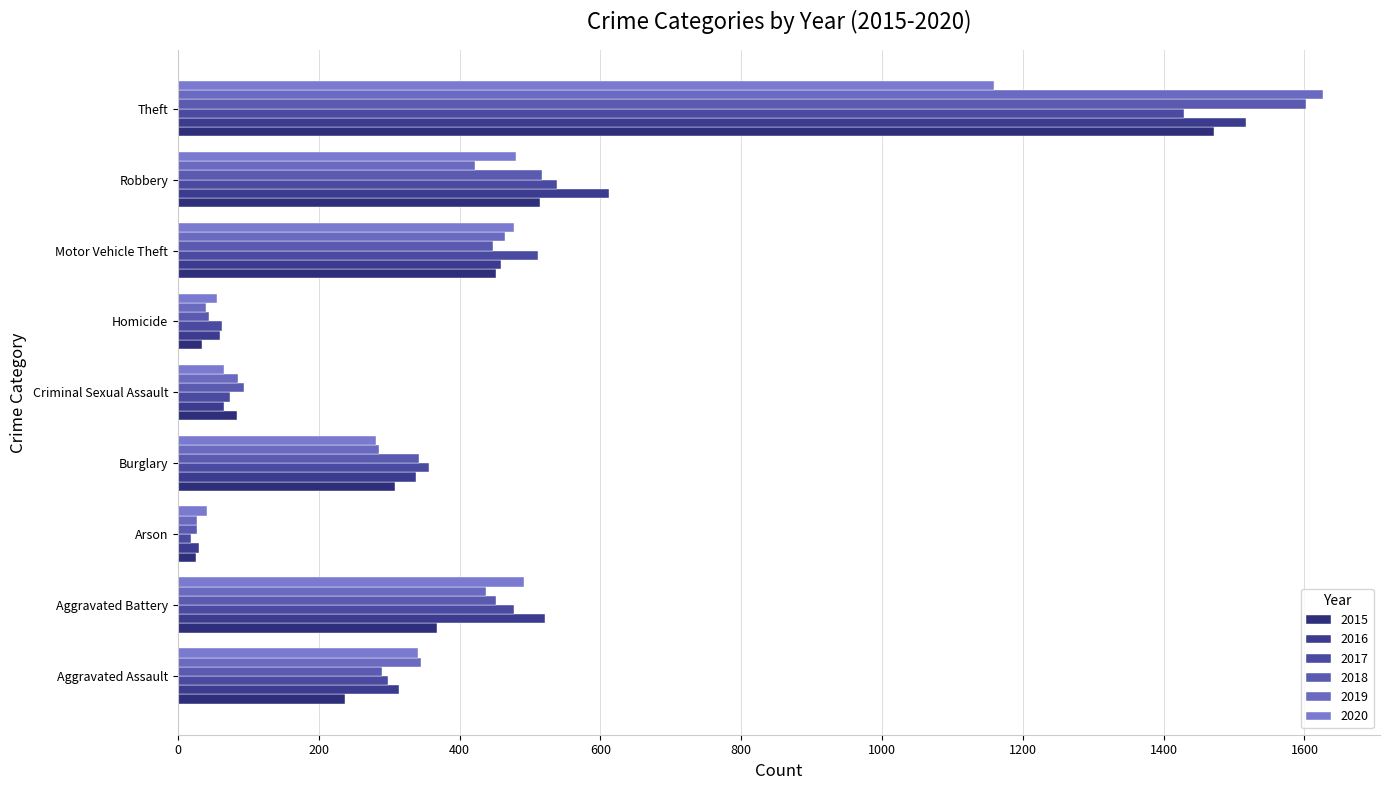

What is the difference between the 2018 values at Robbery and Homicide?

473